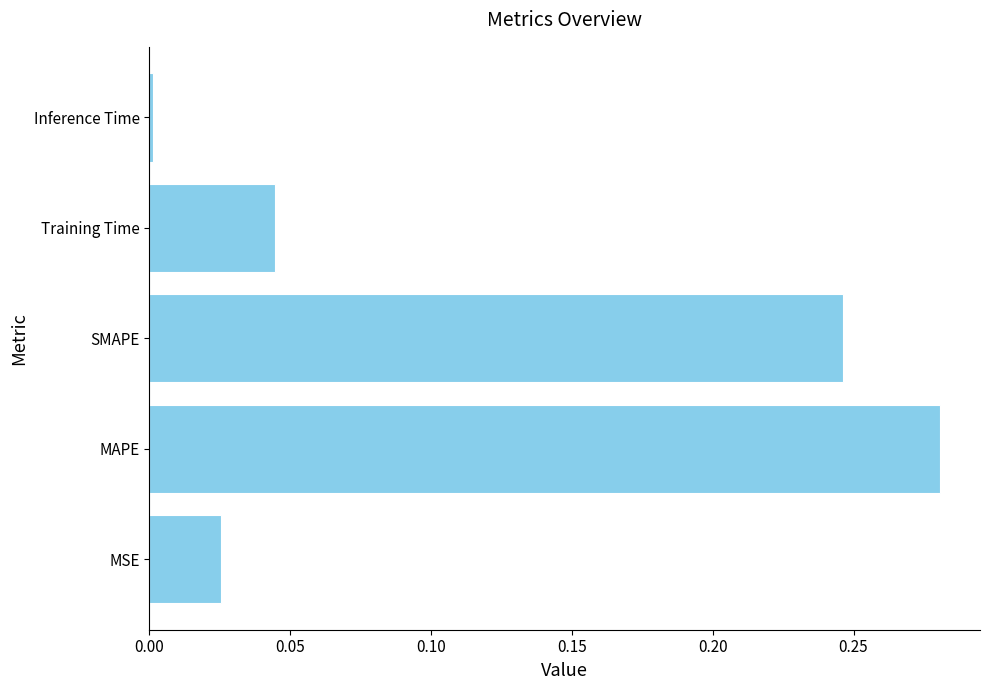

Which category has the highest value across all series?

MAPE